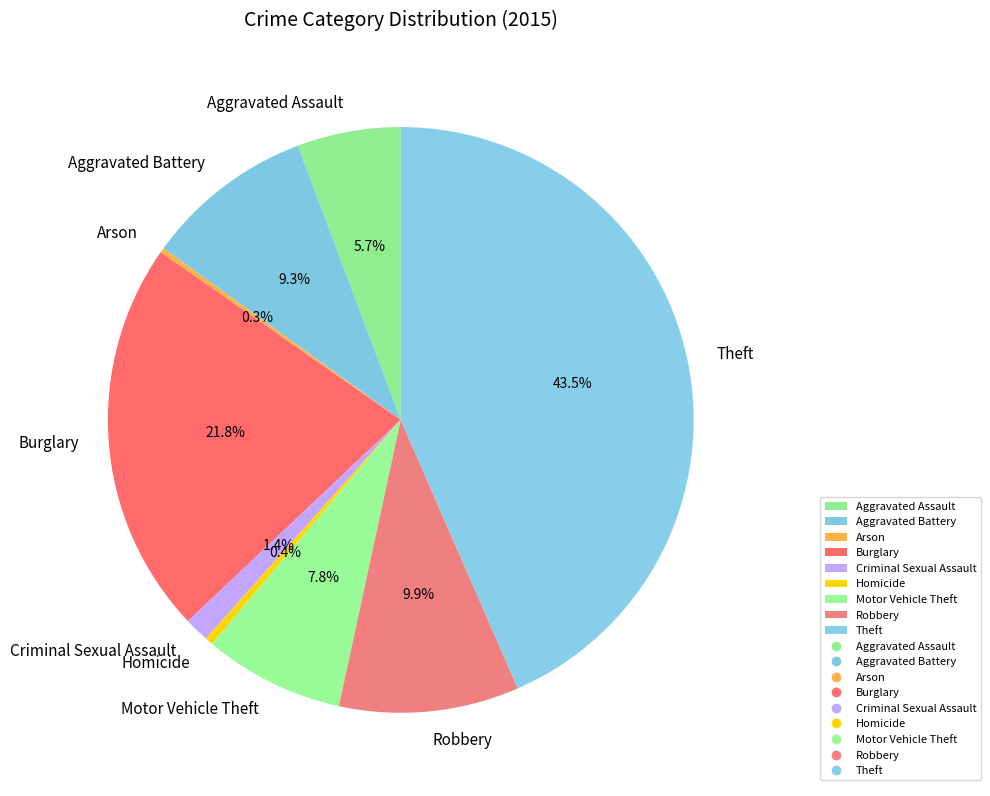

The Robbery slice represents 10% of the pie. True or false?

True